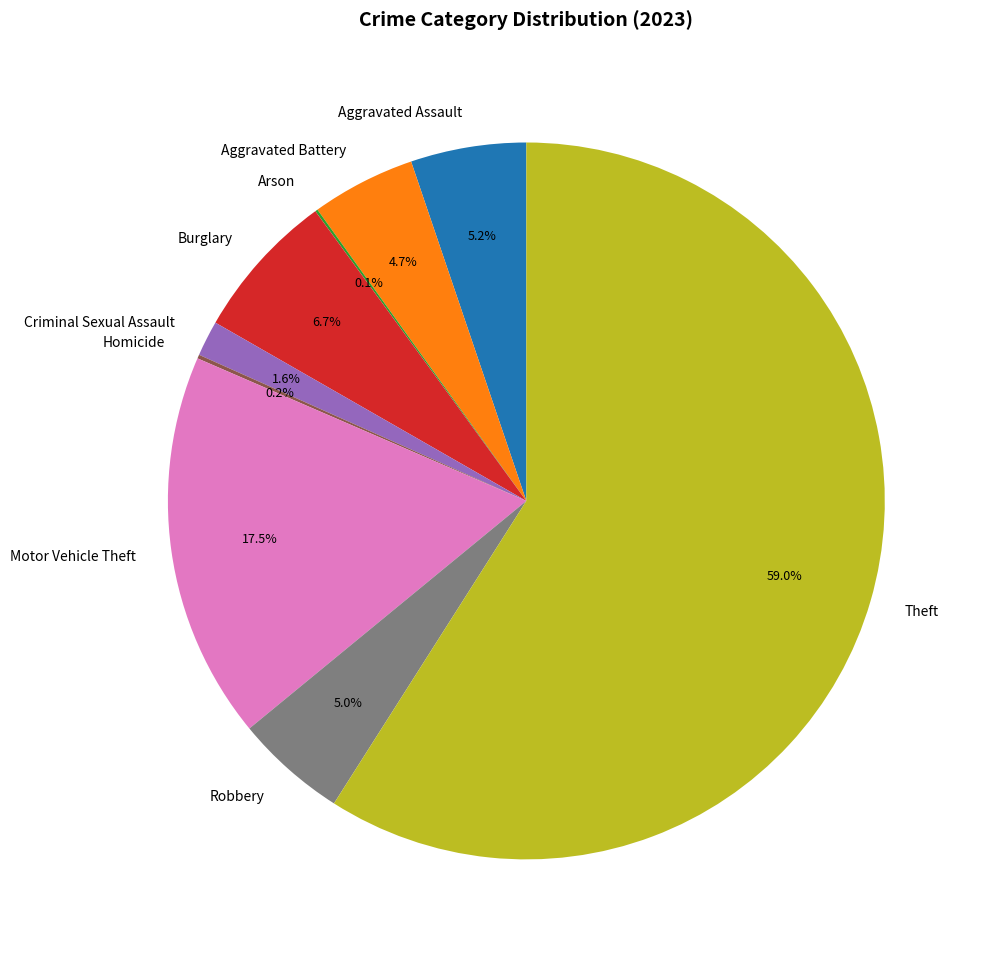

Which has a higher value, Theft or Robbery?

Theft